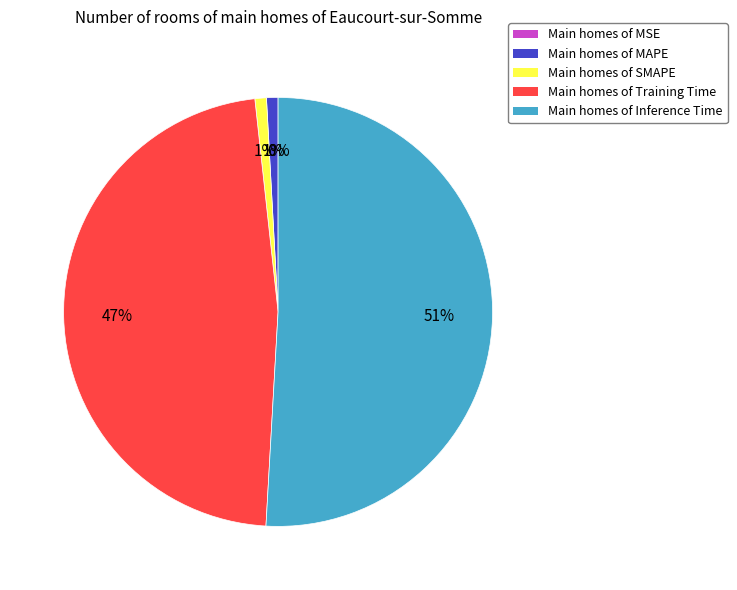

Is it true that MSE is 0% of the pie?

True